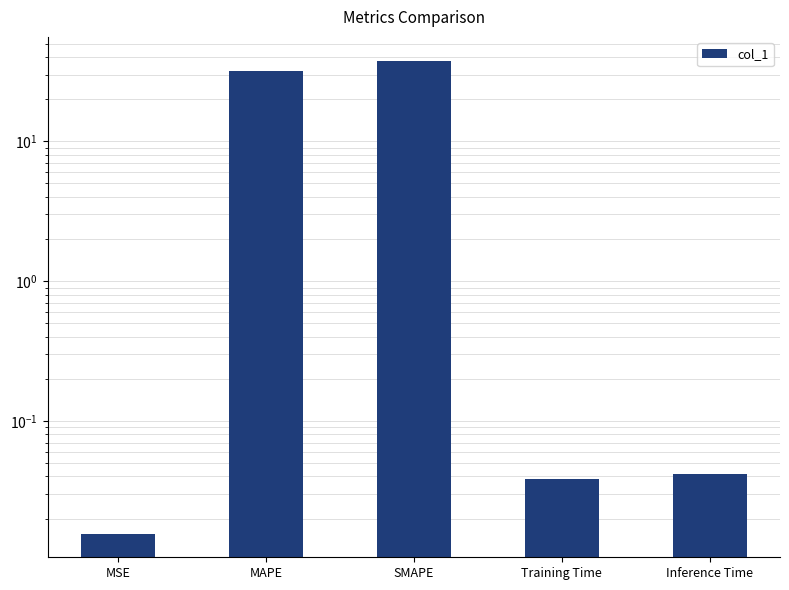

Reading left to right, list all the values displayed in this chart.

0.0	31.9	37.9	0.0	0.0